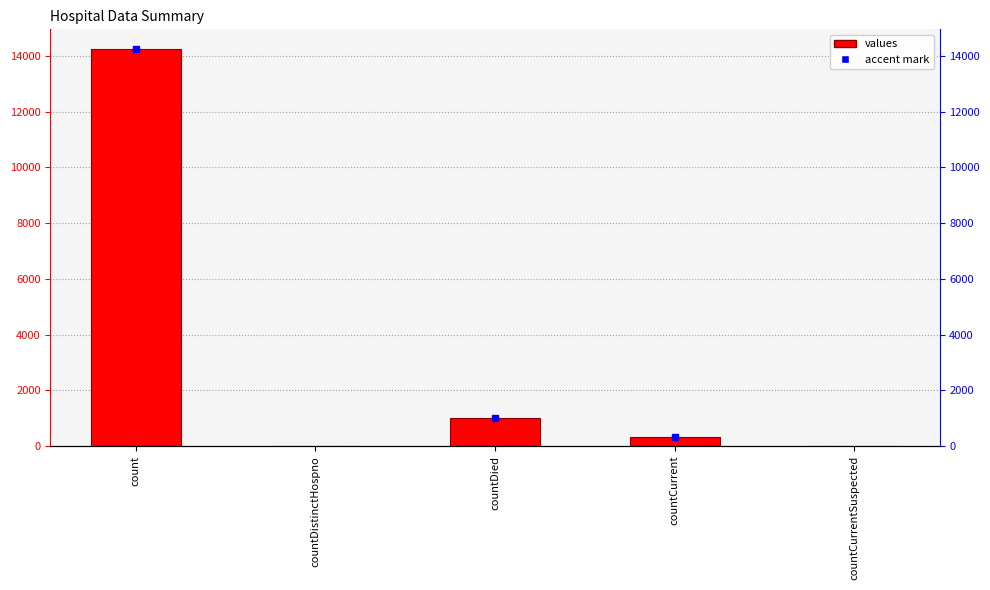

The value at count is 4605. True or false?

False